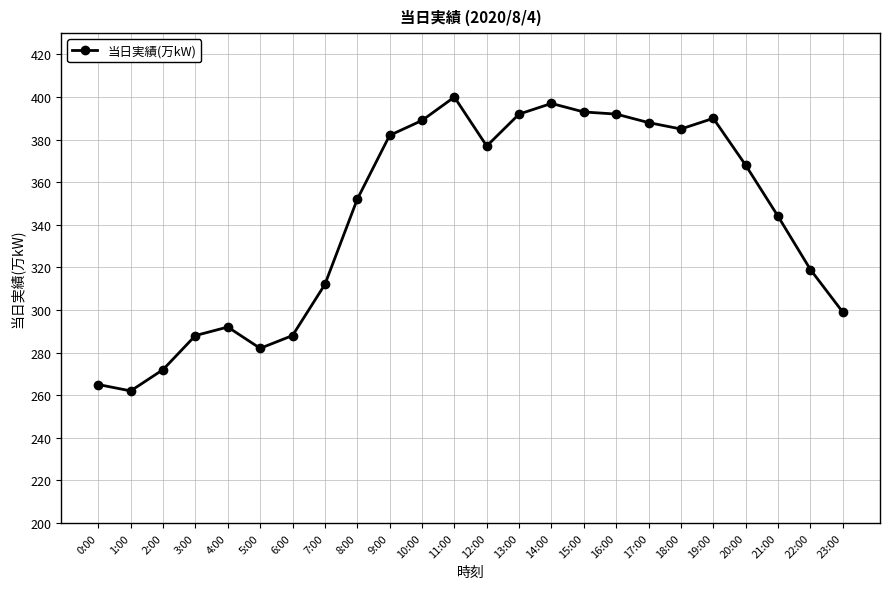

What is the greatest value displayed?

400